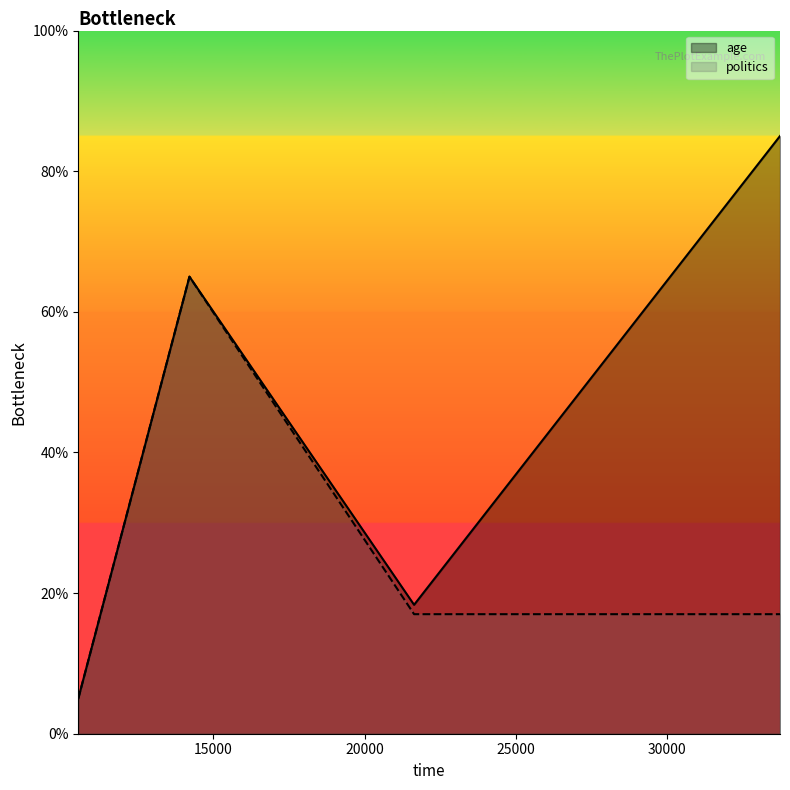

What is the minimum value shown in the chart?

5.0